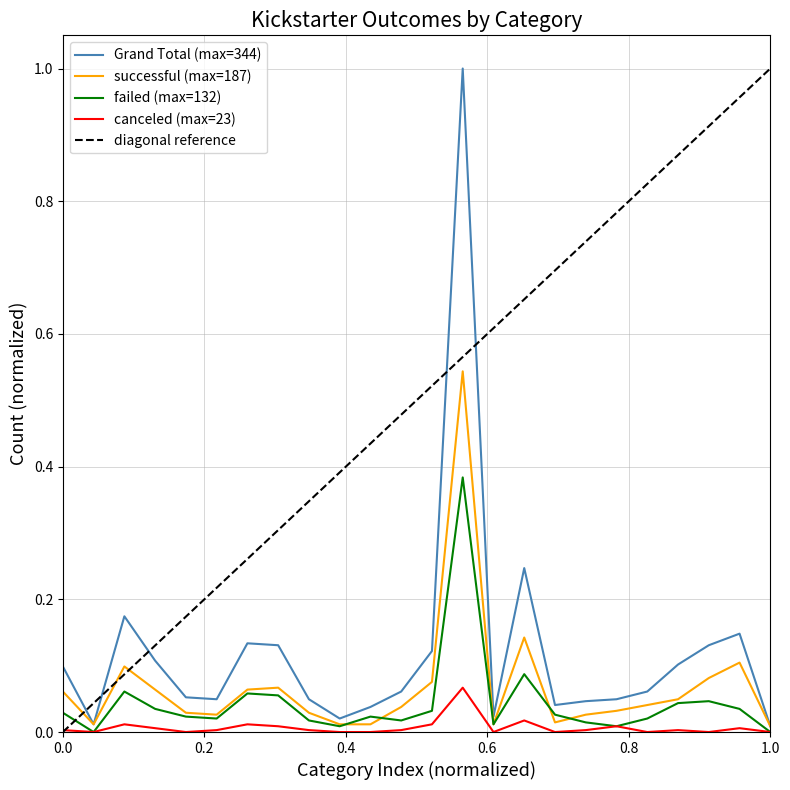

Does the chart display data point markers on the line(s)?

No